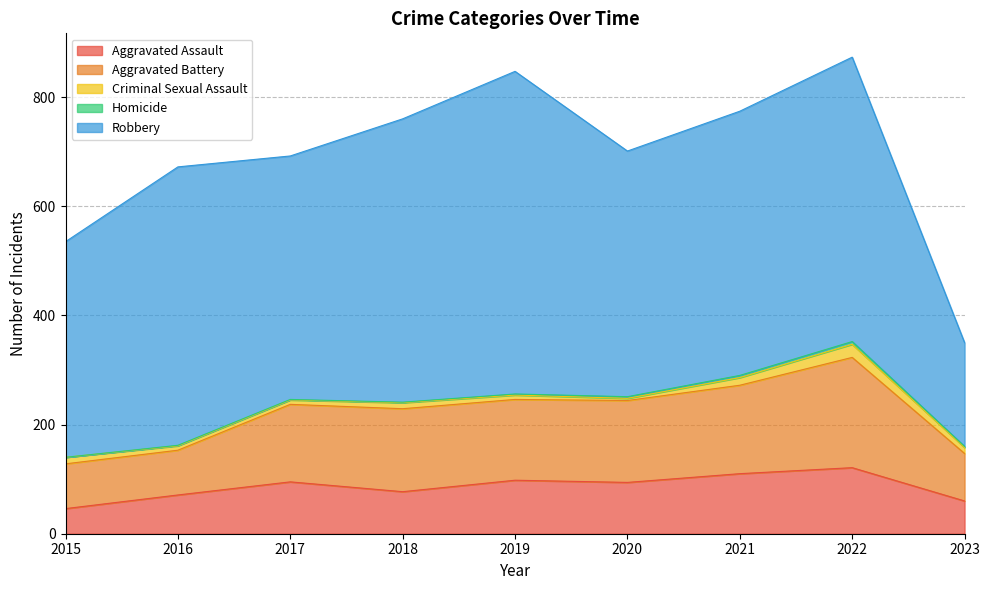

Is it true that Criminal Sexual Assault equals 19 at 2015?

False